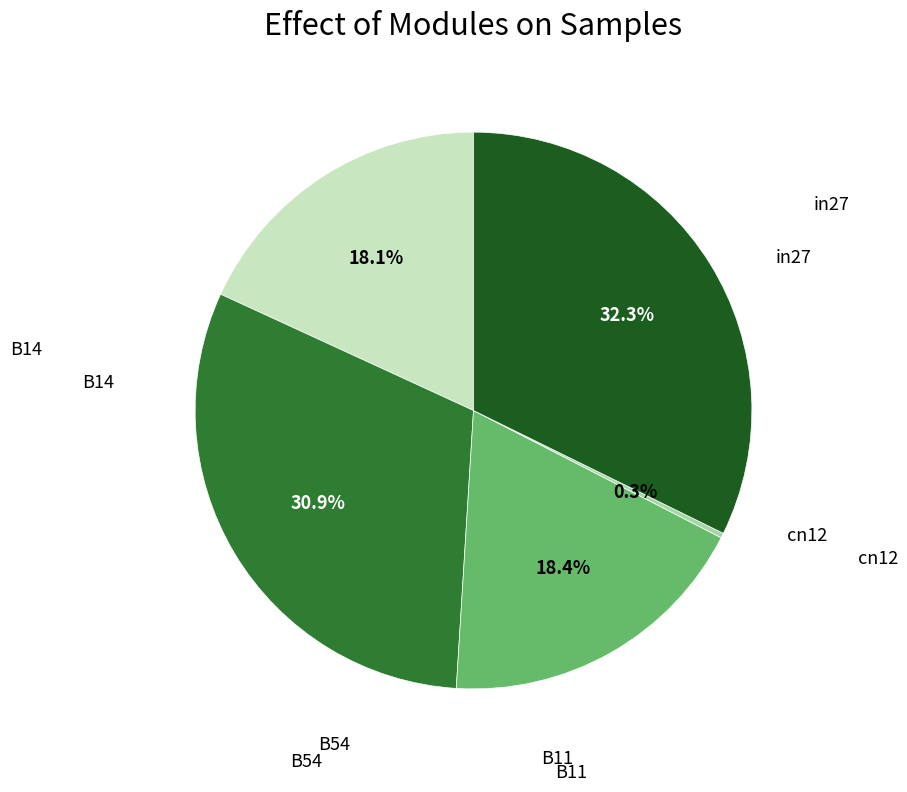

Count the number of slices in the pie.

5